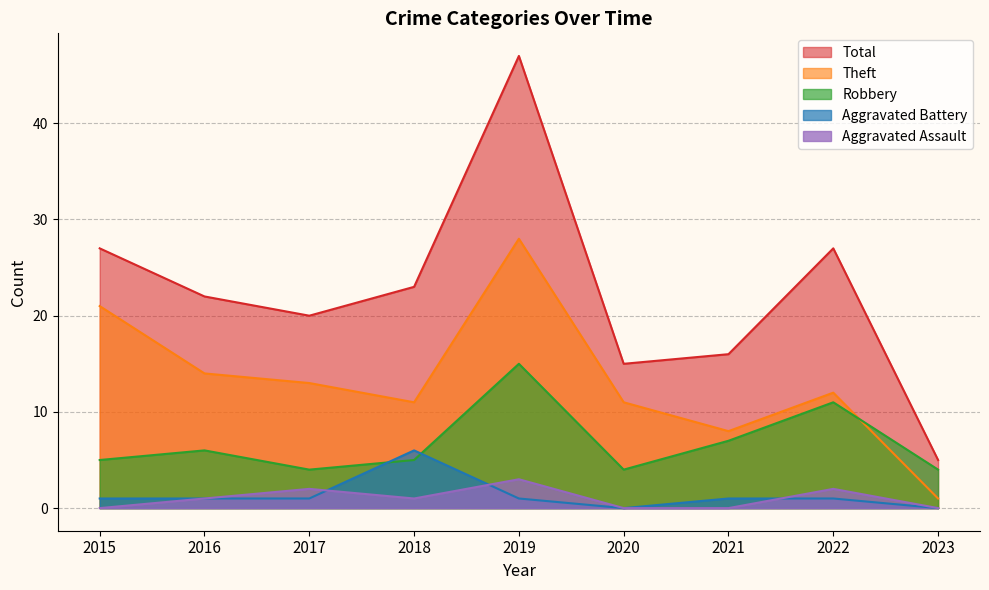

How many times do Aggravated Assault and Aggravated Battery cross each other?

3